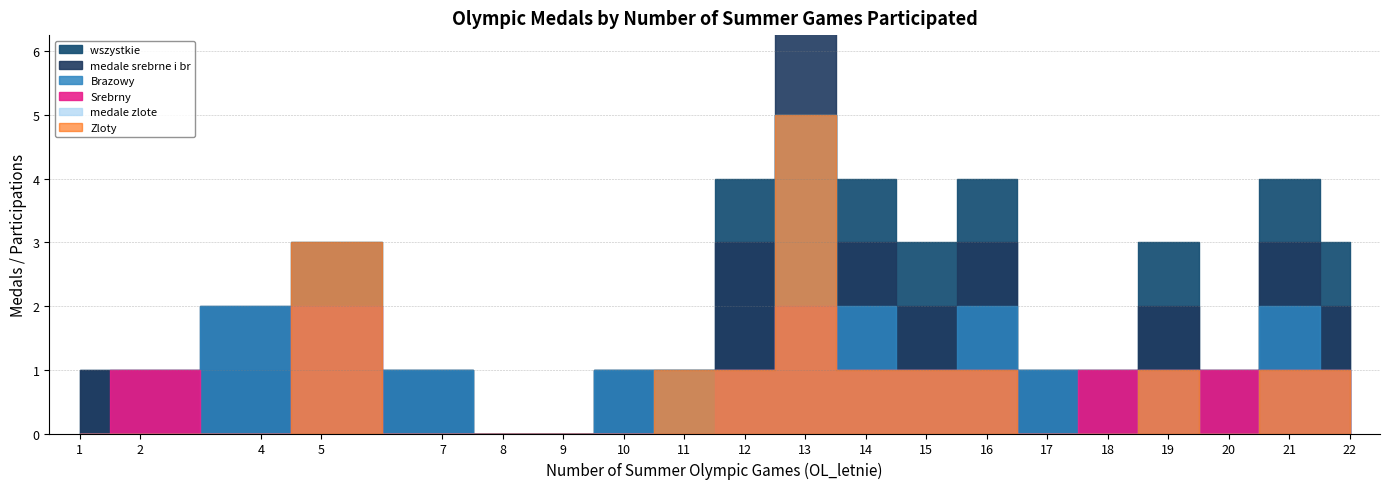

At which label does Srebrny first exceed 1?

5